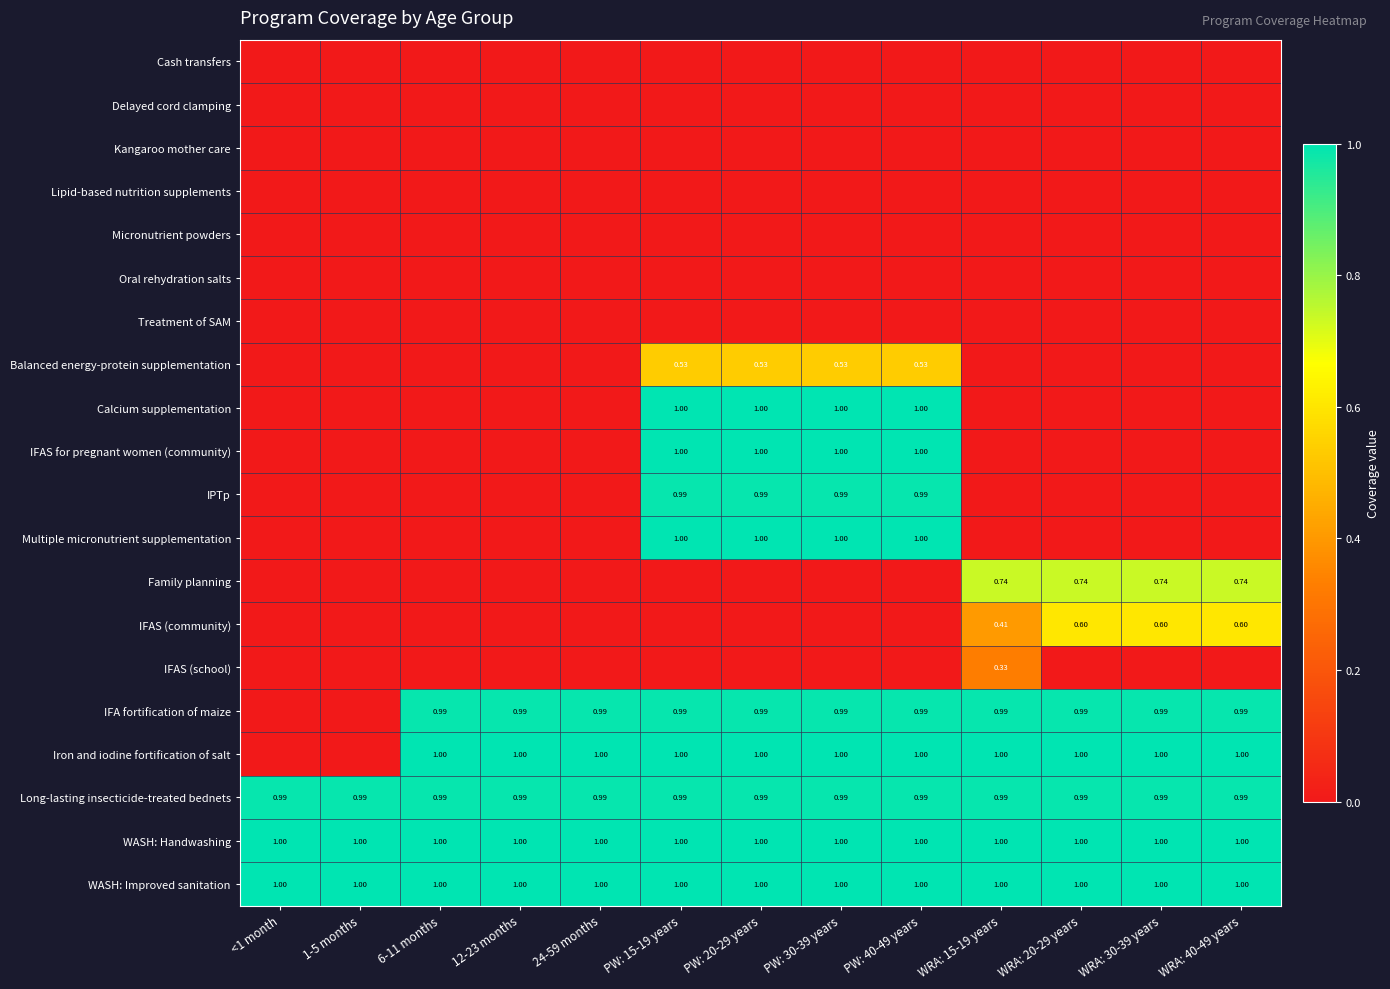

At which label is WASH: Handwashing closest to 1?

<1 month